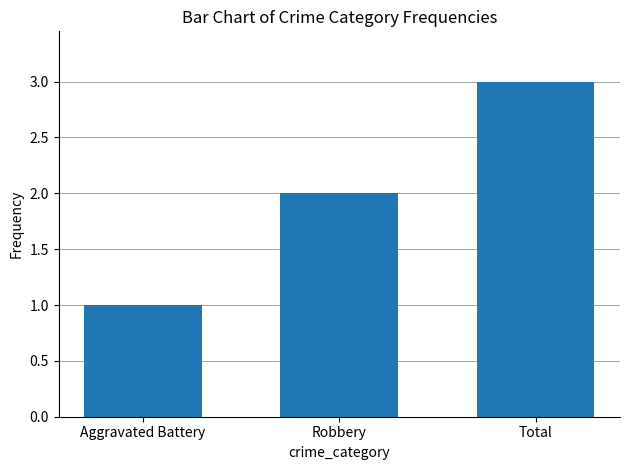

Are the bars horizontal?

No